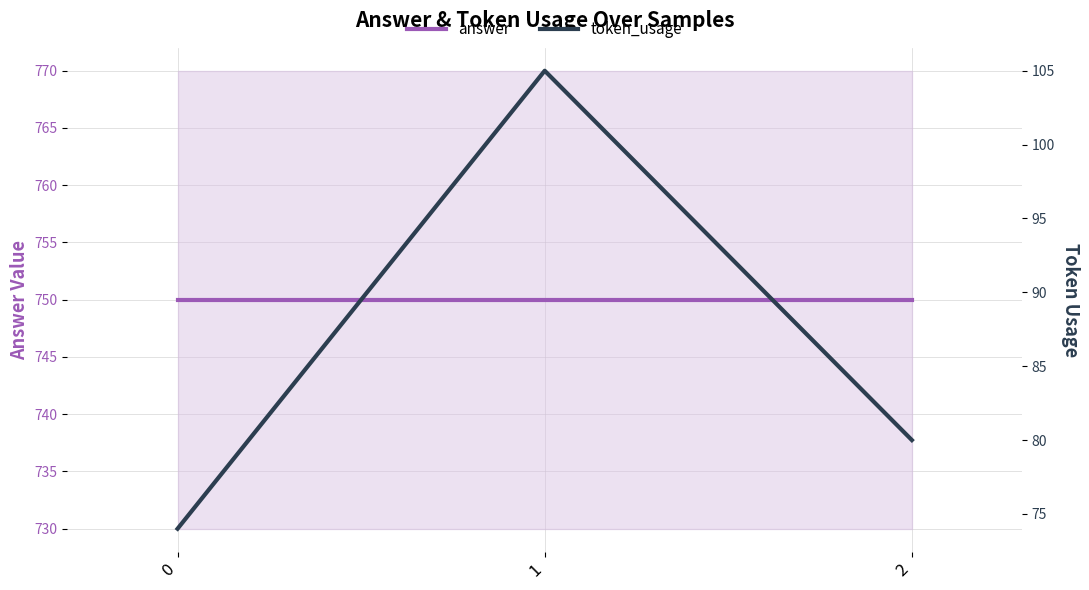

Reading left to right, what are all the values shown in this chart?

answer: 750	750	750
token_usage: 74	105	80